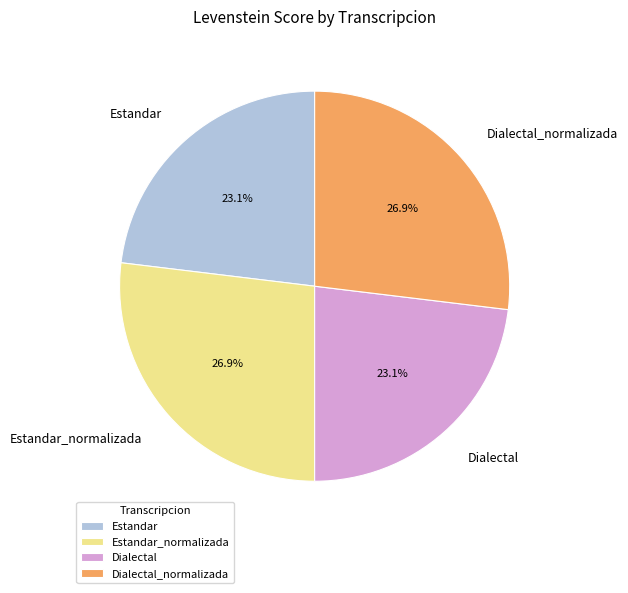

To the nearest percent, what percentage of the pie is Estandar_normalizada?

27%